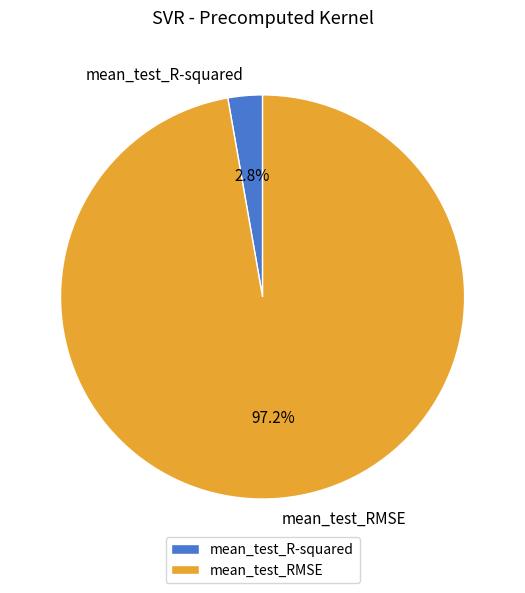

Which has a higher value, mean_test_RMSE or mean_test_R-squared?

mean_test_RMSE